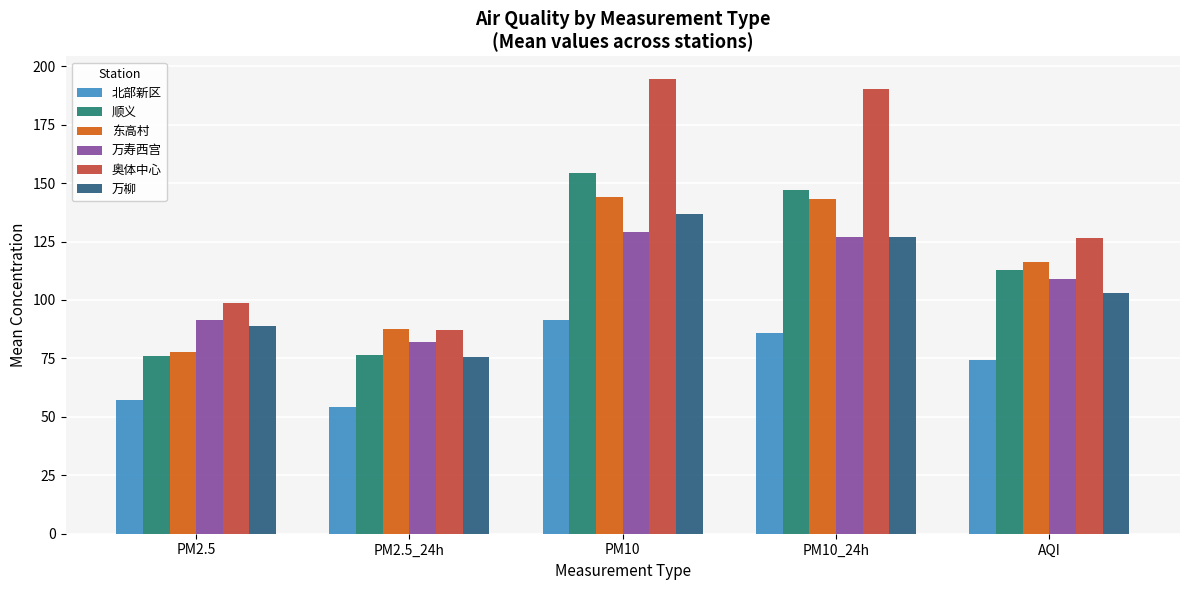

Which series has the largest range (max minus min)?

奥体中心